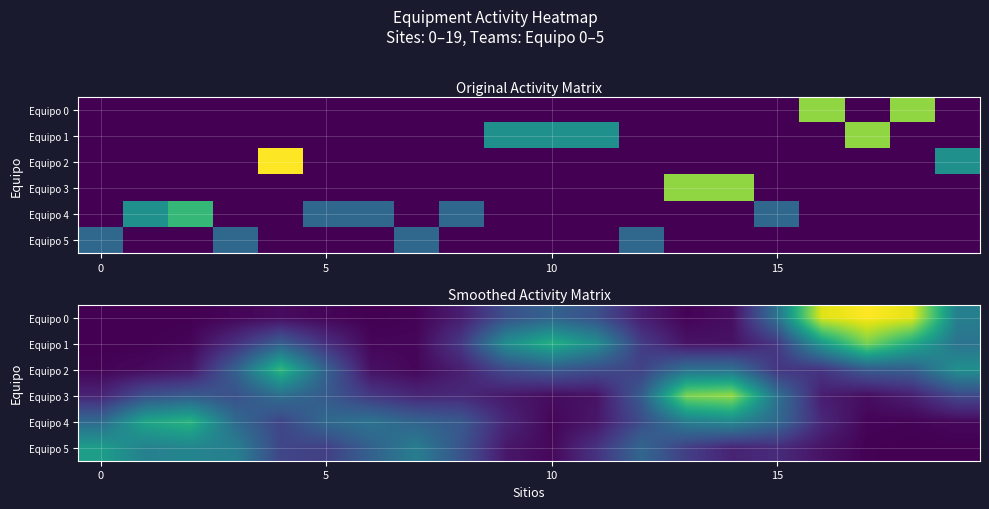

What is the maximum value shown in the chart?

2.3